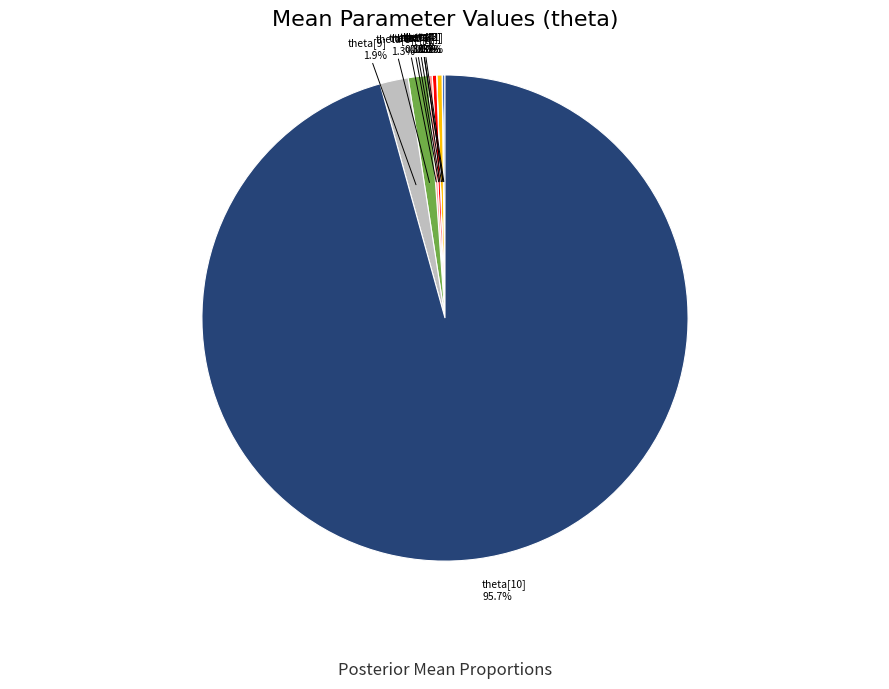

To the nearest percent, what is the difference between the largest and smallest slice percentages?

96%